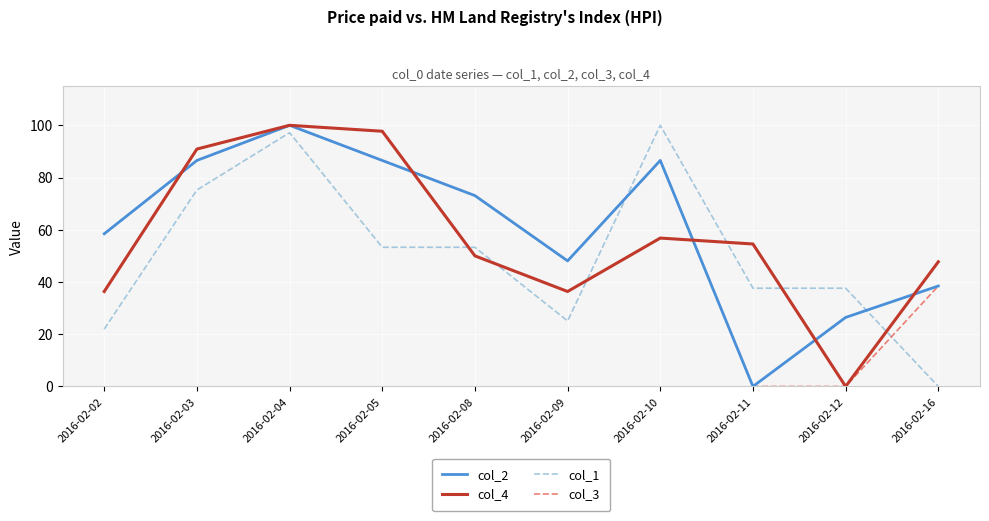

What is the difference between the highest and lowest values at 2016-02-12?

37.6